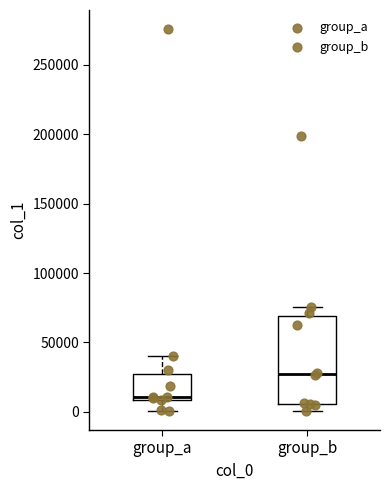

Which box is the tallest, from its lower edge to its upper edge?

group_b